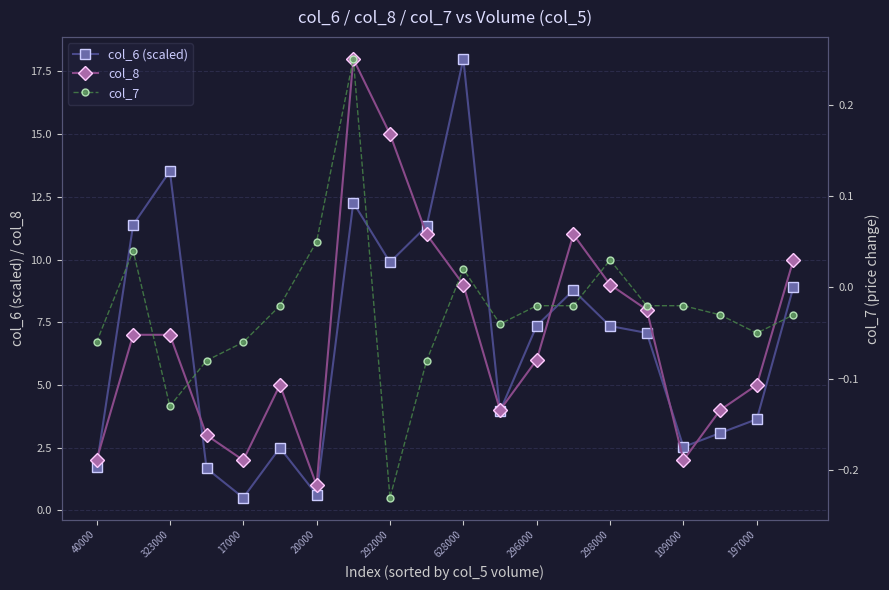

True or false: col_8 has a value of 1.0 at 20000.

True